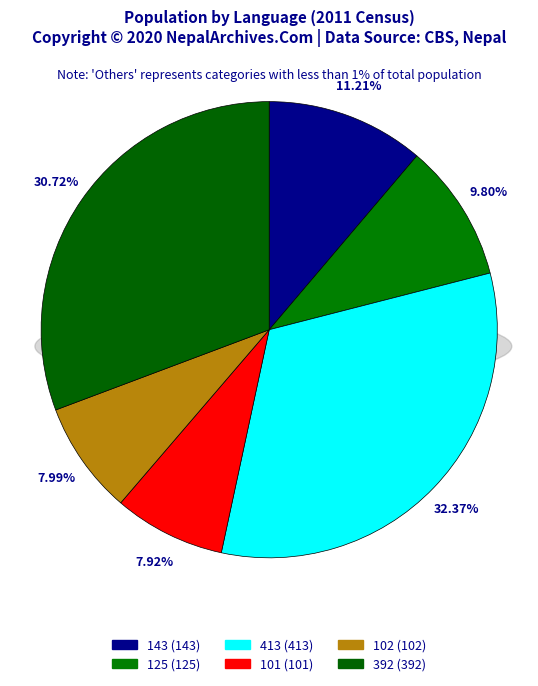

How many segments does this pie chart have?

6